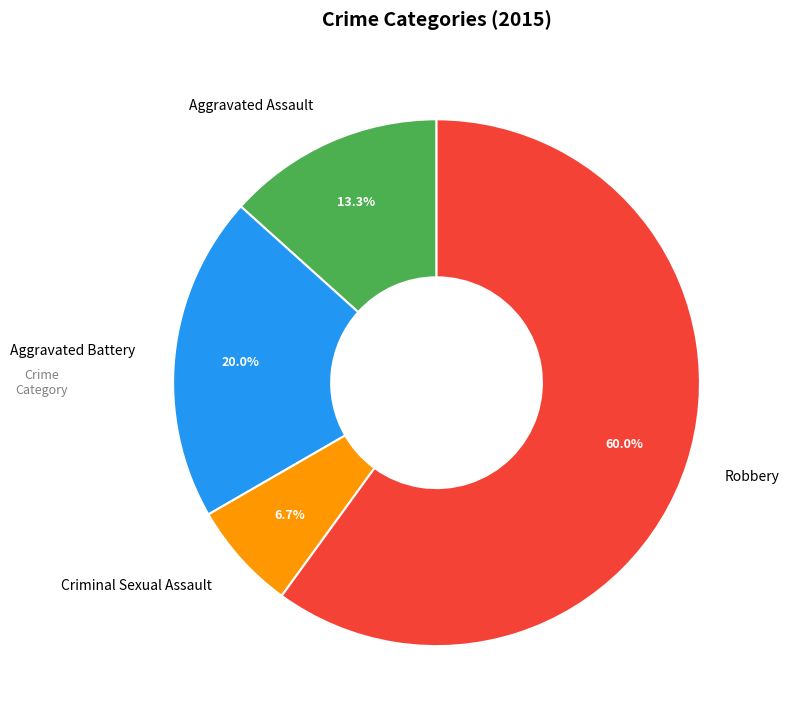

True or false: Aggravated Battery accounts for 20% of the total.

True